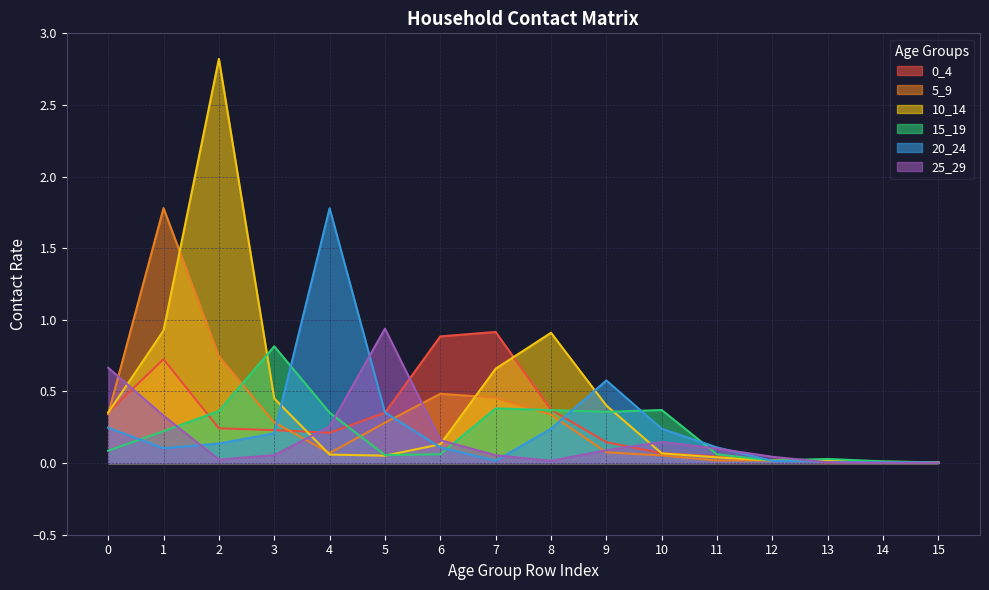

Which series has the largest range (max minus min)?

10_14